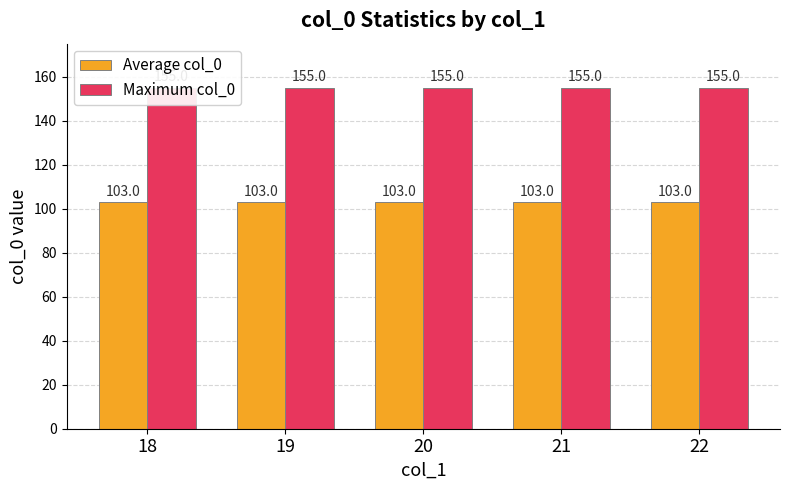

What is the value of the Maximum col_0 bar at the 3rd from the left?

155